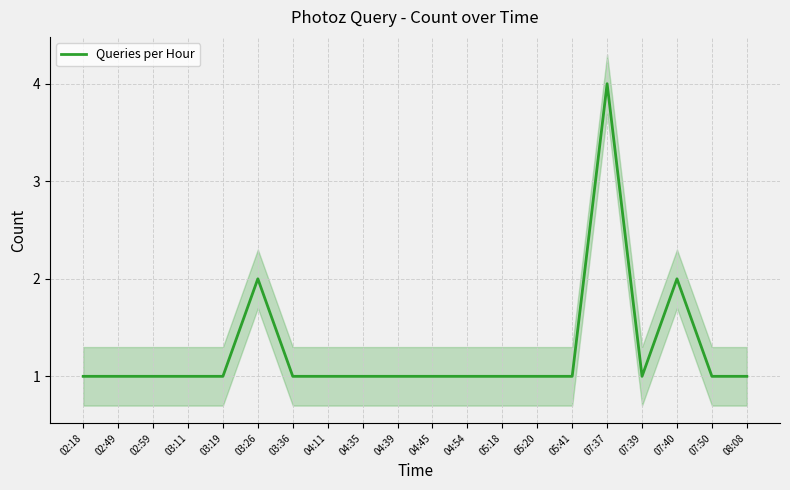

True or false: the data has more than 0 interior local peaks.

True